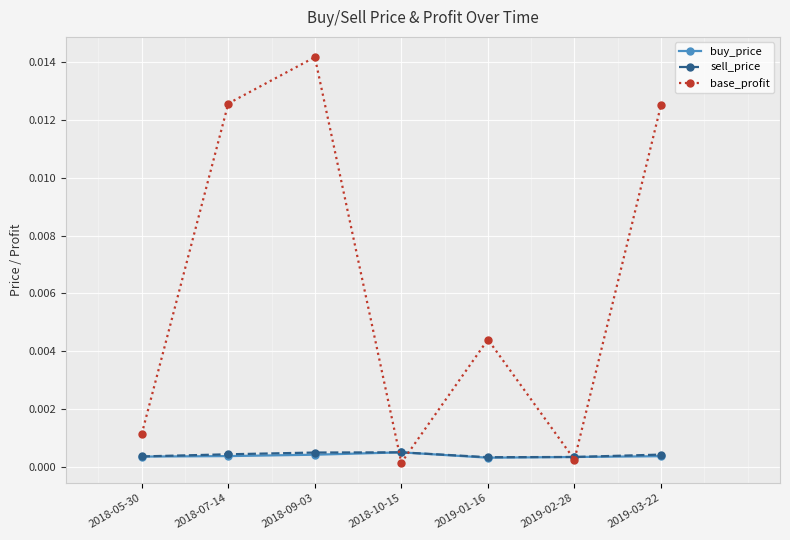

Where is the first local minimum for base_profit?

2018-10-15